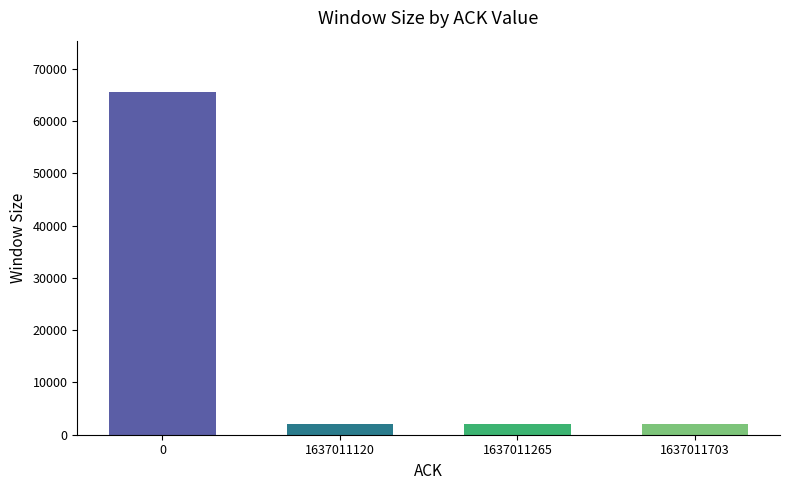

What is the value of the 2nd bar from the left?

2058